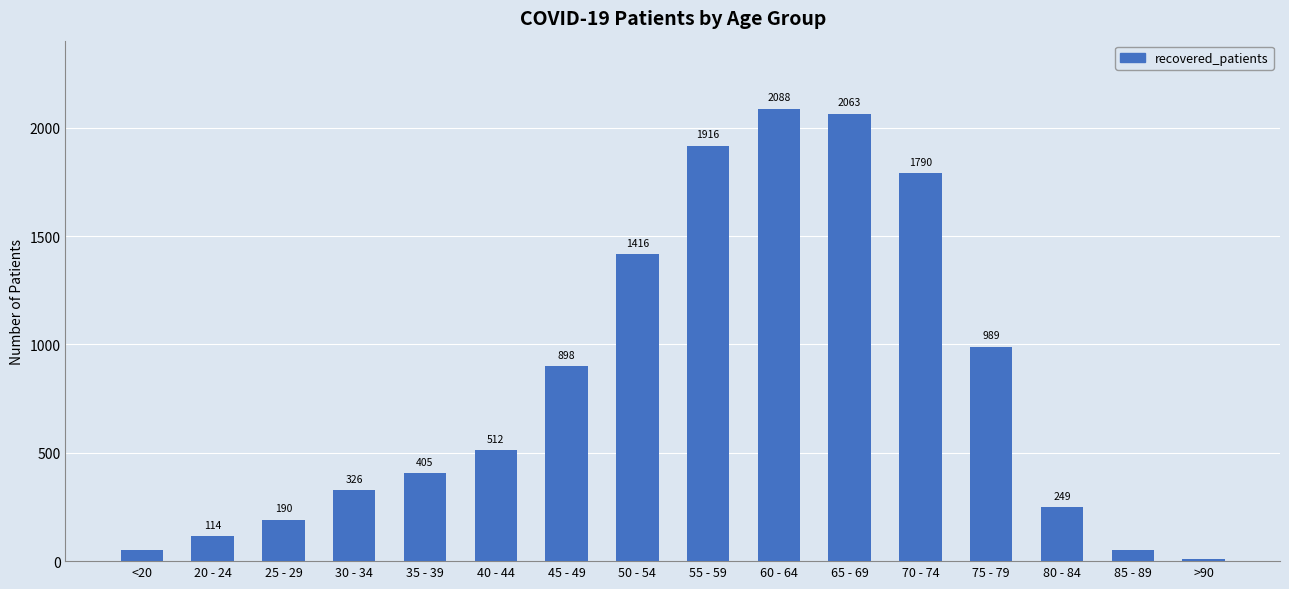

What position from the left is 20 - 24?

2